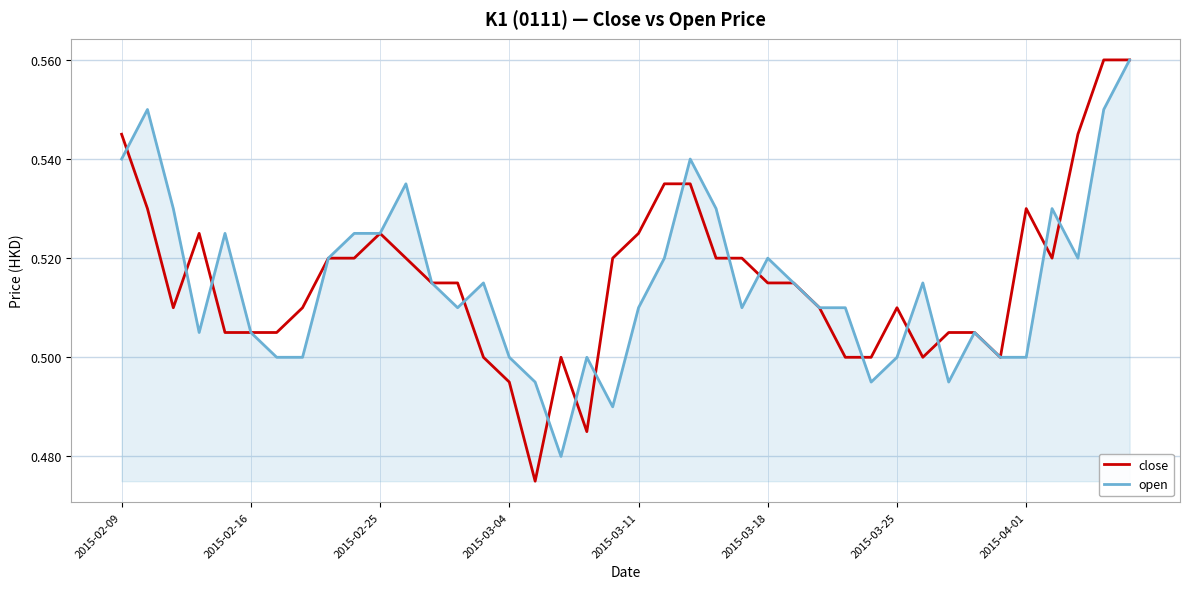

Reading right to left, extract all data points from this chart.

close: 0.6	0.6	0.5	0.5	0.5	0.5	0.5	0.5	0.5	0.5	0.5	0.5	0.5	0.5	0.5	0.5	0.5	0.5	0.5	0.5	0.5	0.5	0.5	0.5	0.5	0.5	0.5	0.5	0.5	0.5	0.5	0.5	0.5	0.5	0.5	0.5	0.5	0.5	0.5	0.5
open: 0.6	0.6	0.5	0.5	0.5	0.5	0.5	0.5	0.5	0.5	0.5	0.5	0.5	0.5	0.5	0.5	0.5	0.5	0.5	0.5	0.5	0.5	0.5	0.5	0.5	0.5	0.5	0.5	0.5	0.5	0.5	0.5	0.5	0.5	0.5	0.5	0.5	0.5	0.6	0.5